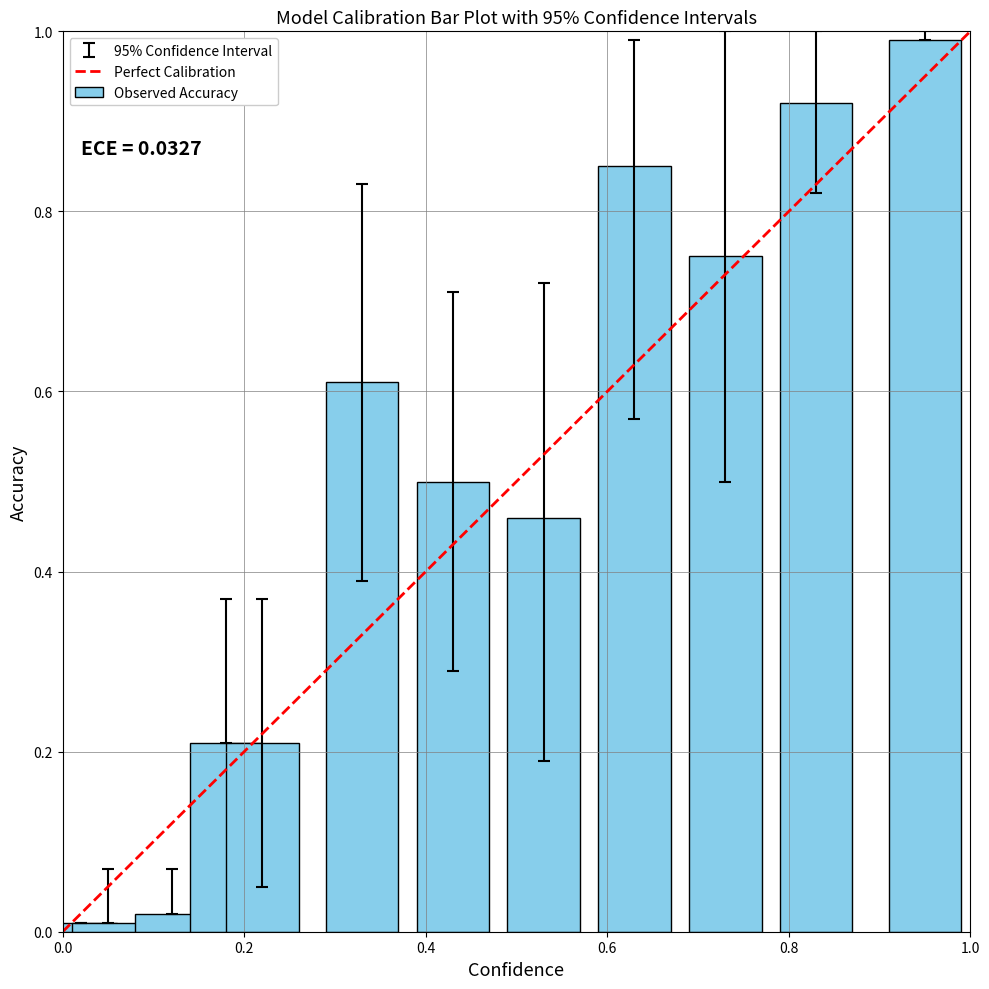

What is the sum of all values?

5.5